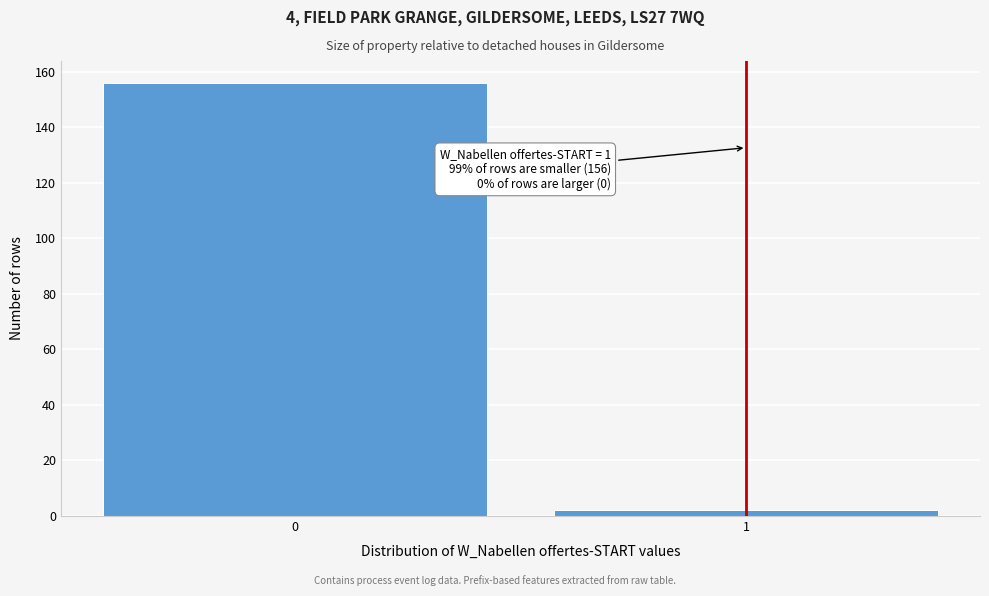

Reading left to right, list all the values displayed in this chart.

0=156	1=2